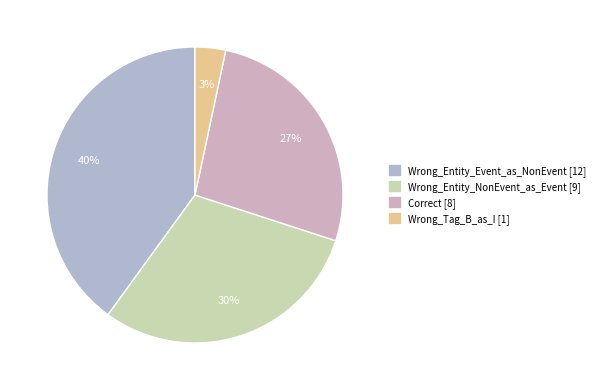

Is Wrong_Entity_Event_as_NonEvent the majority of the pie?

No